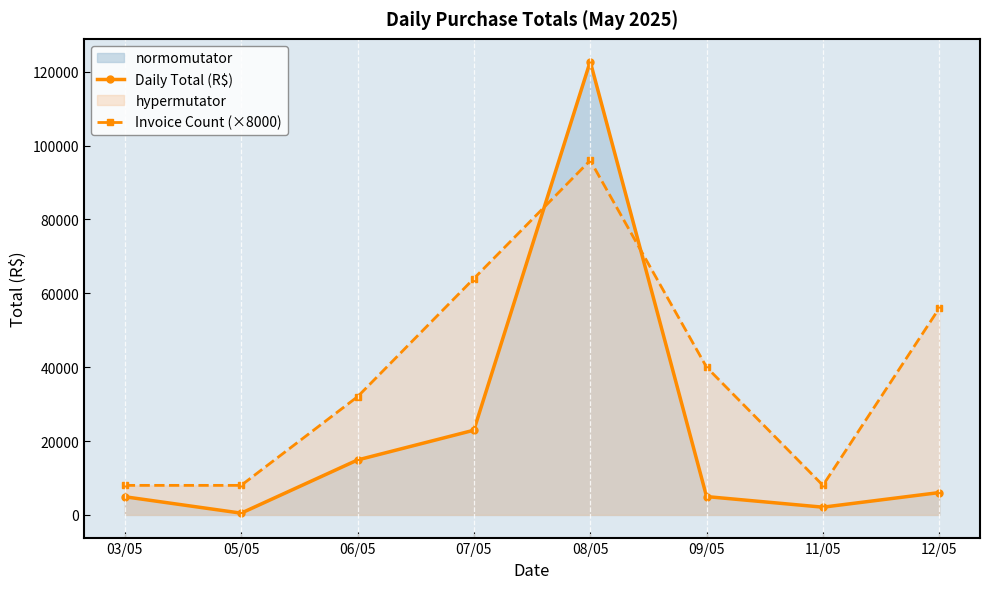

How many lines are shown in the chart?

2